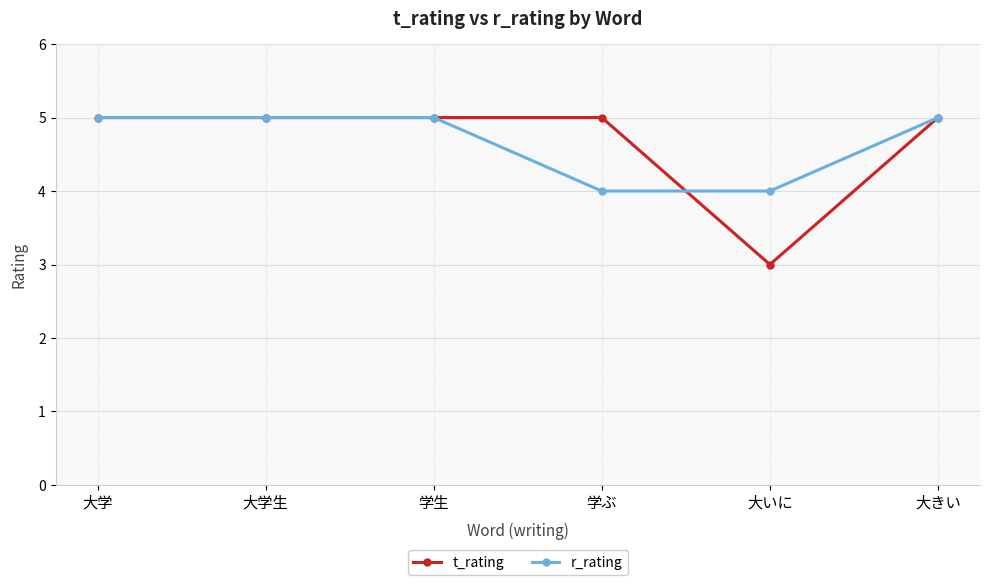

What position from the left is 学生?

3